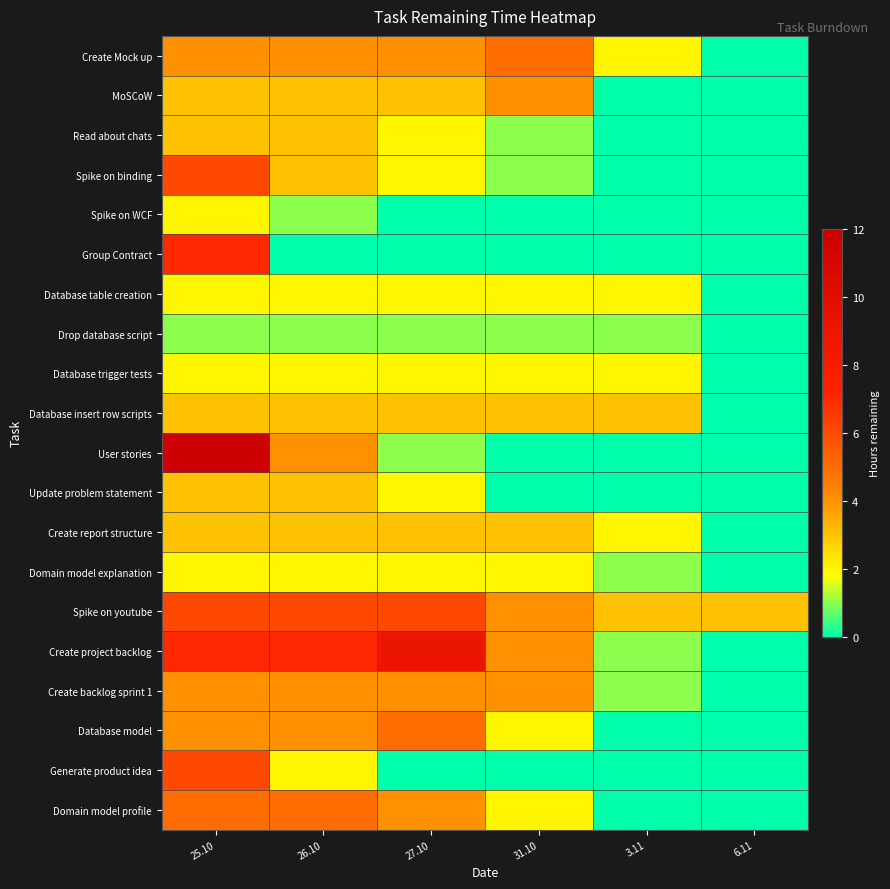

What is the spread (max minus min) of values at 31.10?

5